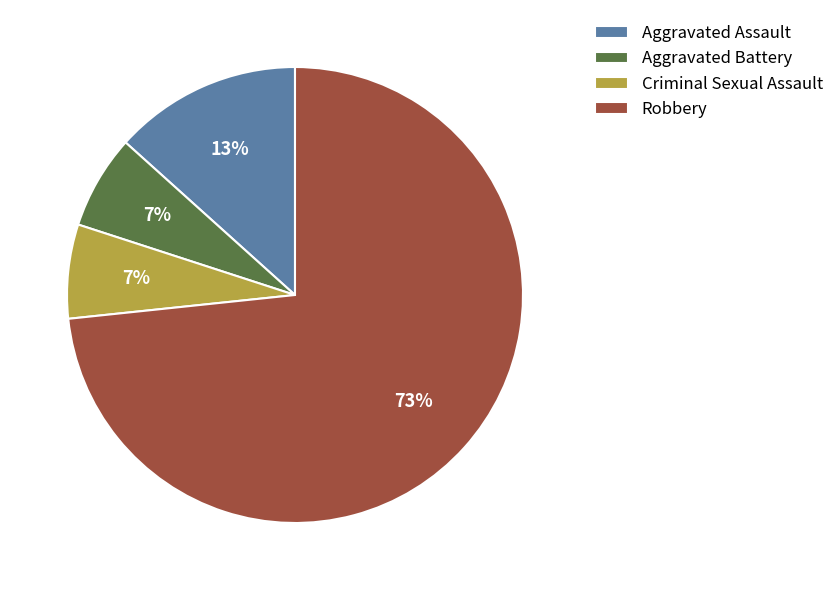

What percentage is the Robbery slice, to the nearest percent?

73%